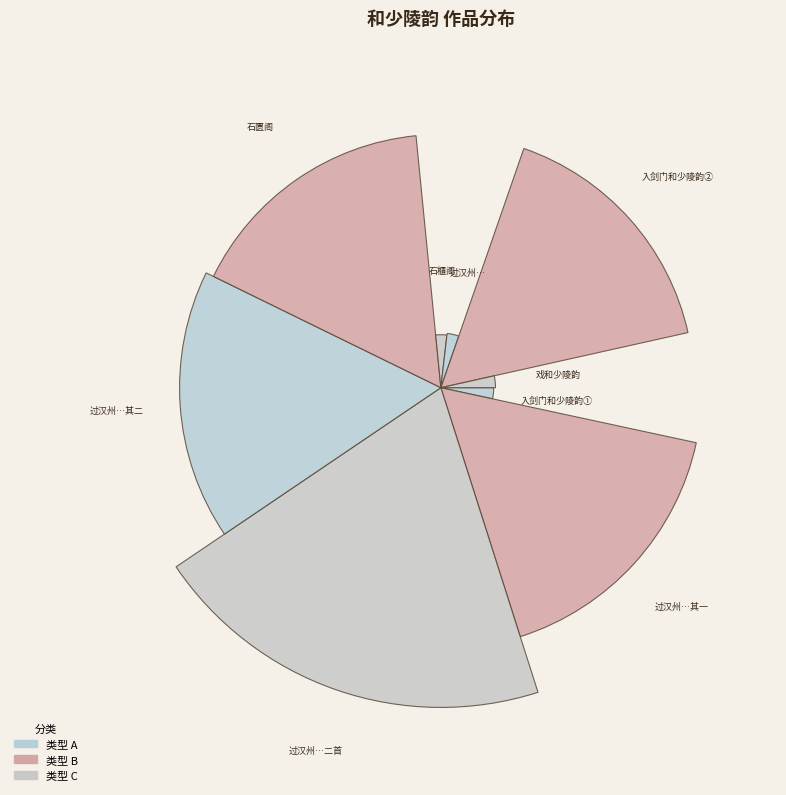

What percentage is the 过汉州留房公湖一日戏和少陵韵二首 其二 slice, to the nearest percent?

17%